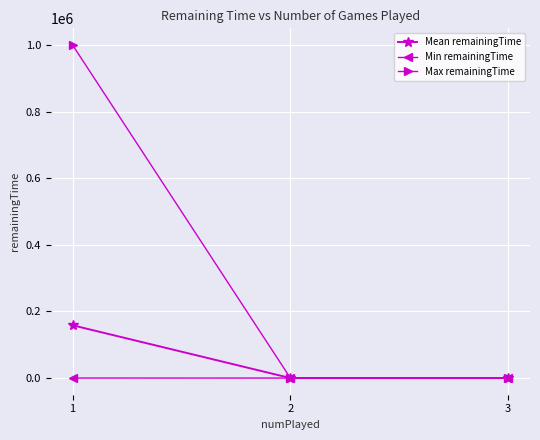

Rank the series by their average value, from lowest to highest.

Min remainingTime, Mean remainingTime, Max remainingTime